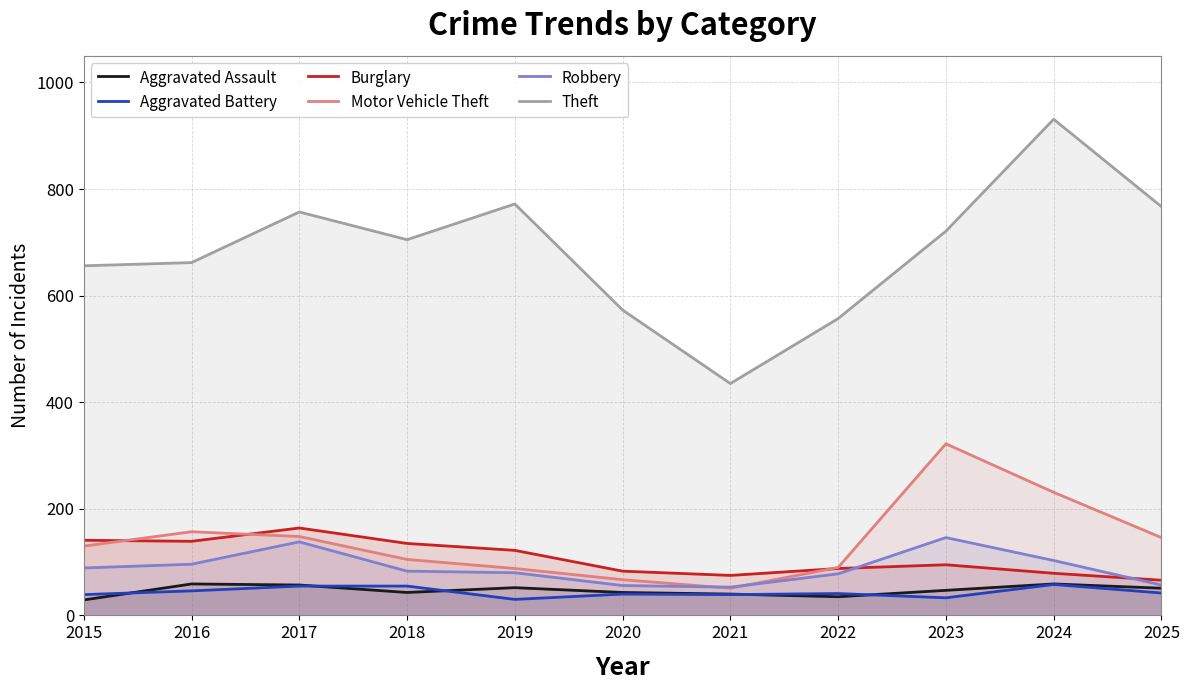

What is the average value of the Aggravated Assault series?

47